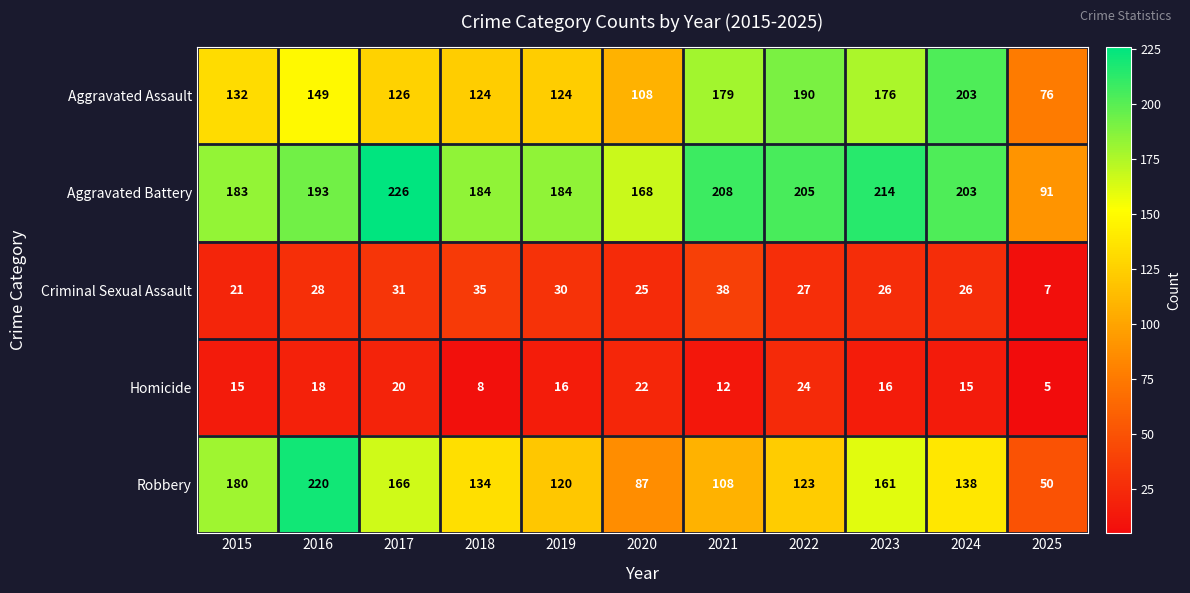

Which series has the largest range (max minus min)?

Robbery